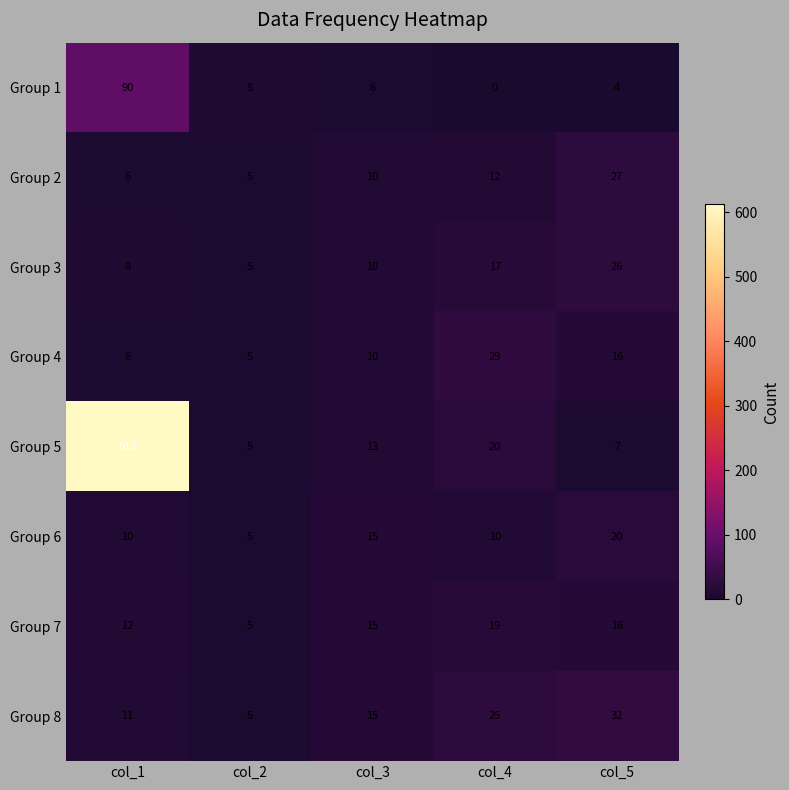

What is the difference between the maximum and minimum values in the Group 8 series?

27